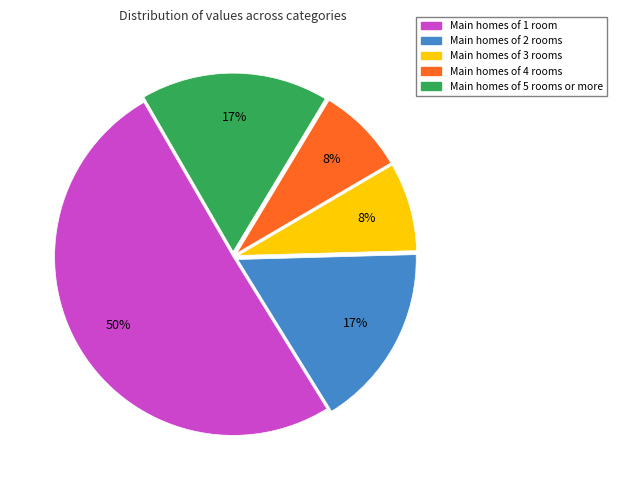

To the nearest percent, what is the average slice percentage?

20%